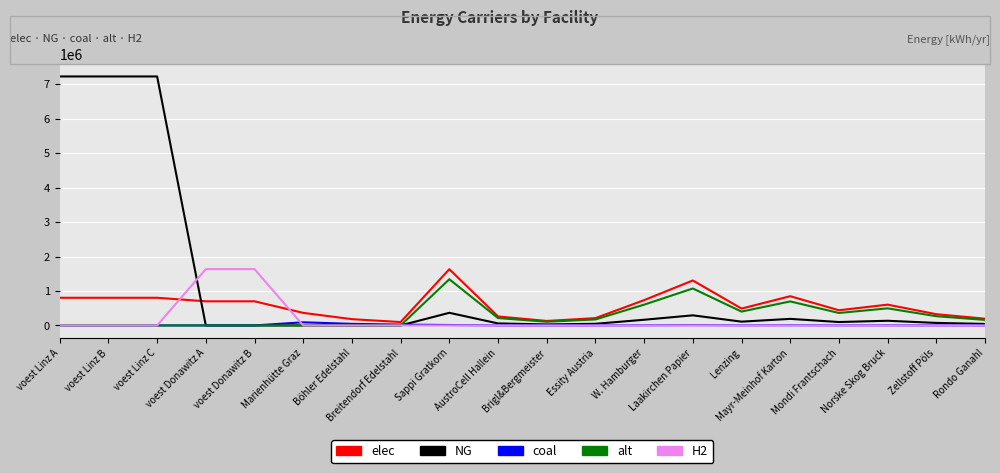

What is the total value across all series at voest Linz A?

8026467.4